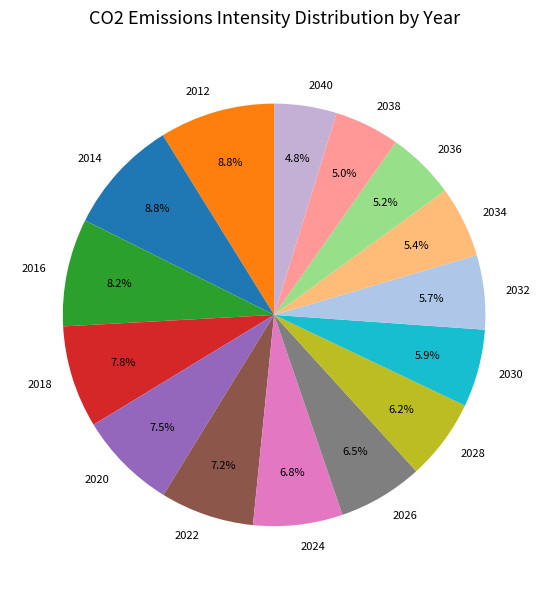

Which has a higher value, 2014 or 2040?

2014